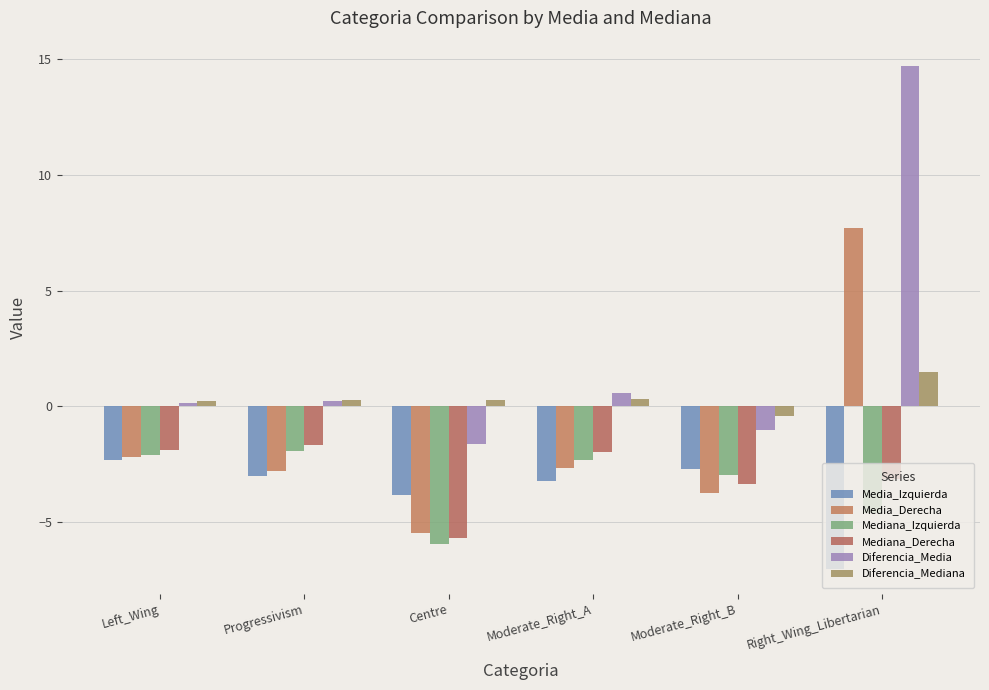

Does the chart contain any negative values?

Yes